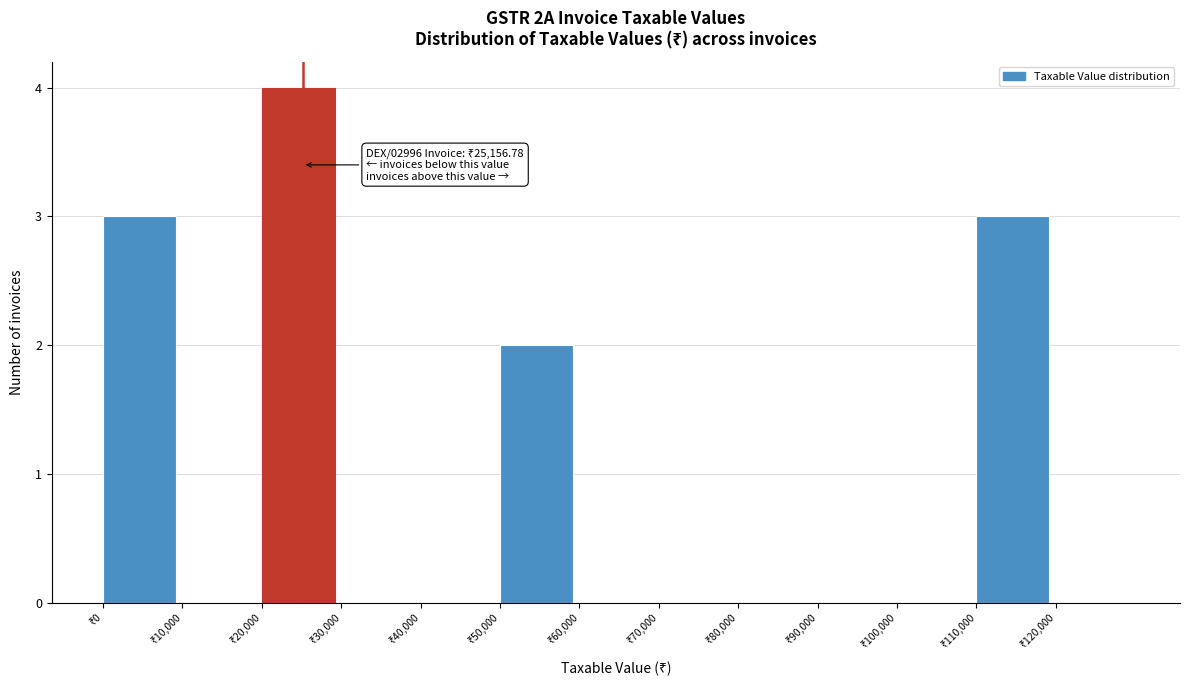

Over which range of the x-axis is the bar tallest?

20000 to 30000